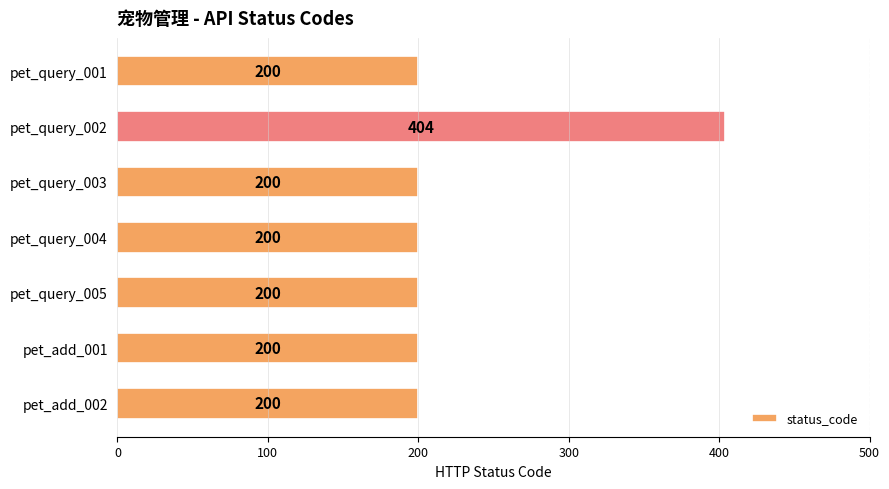

What is the sum of the values at pet_add_001 and pet_query_003?

400